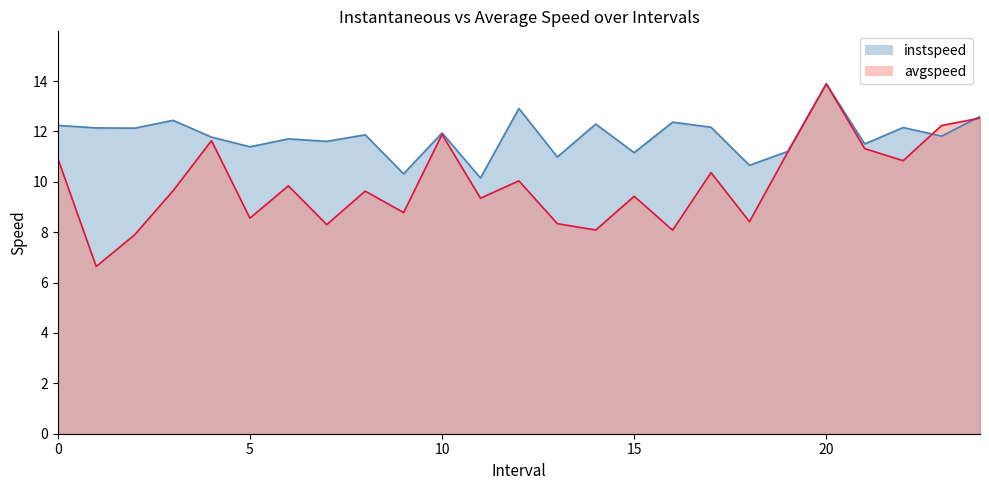

The value of avgspeed at 9.0 is 8.8. True or false?

True